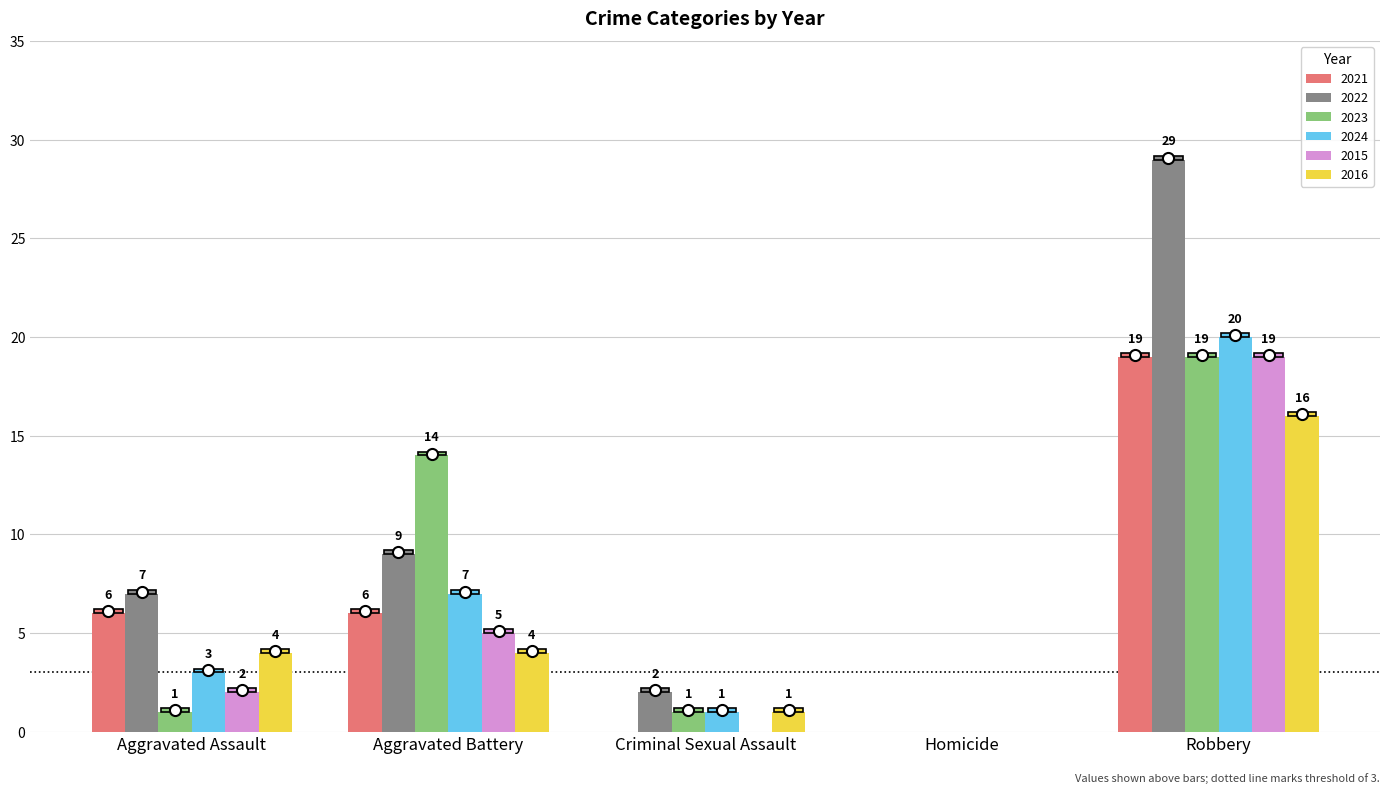

What are all the series names shown in the legend?

2021, 2022, 2023, 2024, 2015, 2016